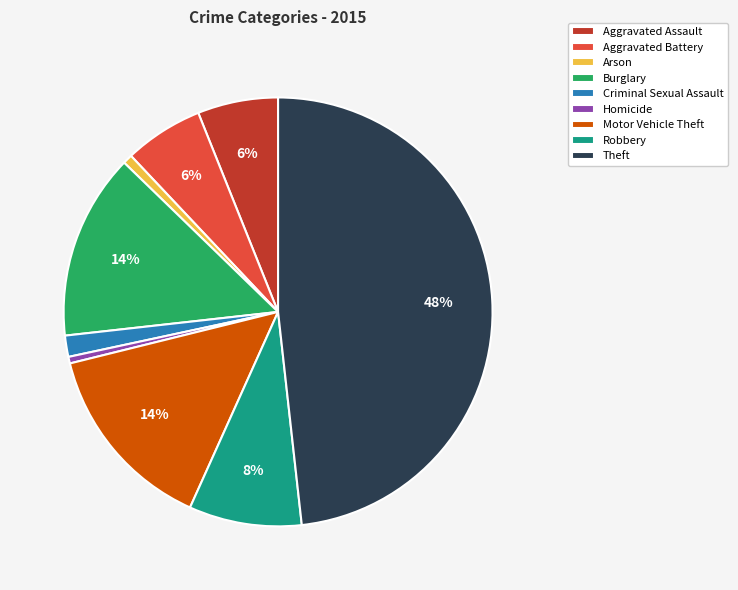

Which has a higher value, Aggravated Battery or Criminal Sexual Assault?

Aggravated Battery